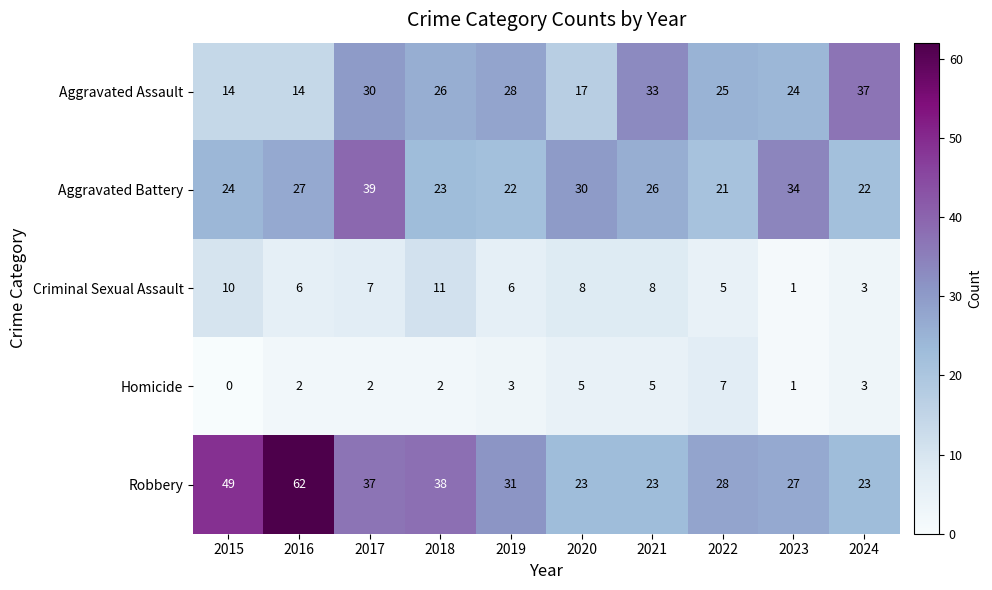

At 2019, list the series in order from largest to smallest.

Robbery, Aggravated Assault, Aggravated Battery, Criminal Sexual Assault, Homicide